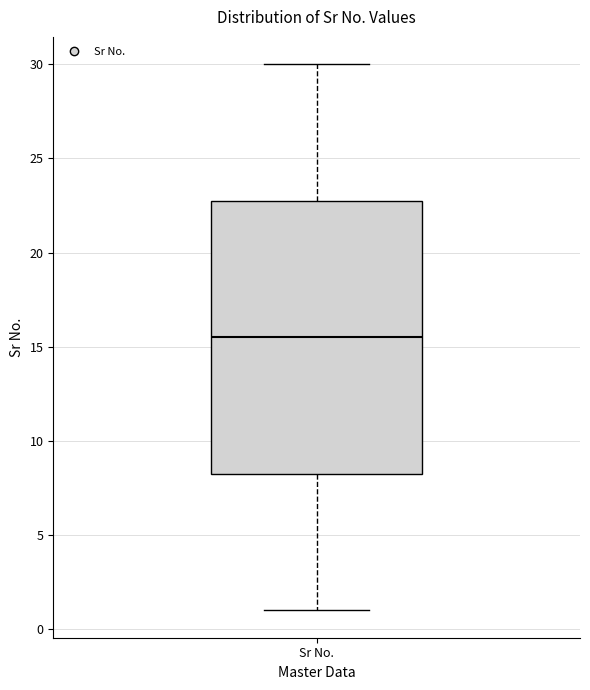

Read this box plot against the y-axis: the position of the median line, the range covered by the box, and the ends of both whiskers. The values are not printed on the chart, so give them approximately, as read against the axis.

median 15.5, box 8.5 to 23.0, whiskers 1.0 to 30.0